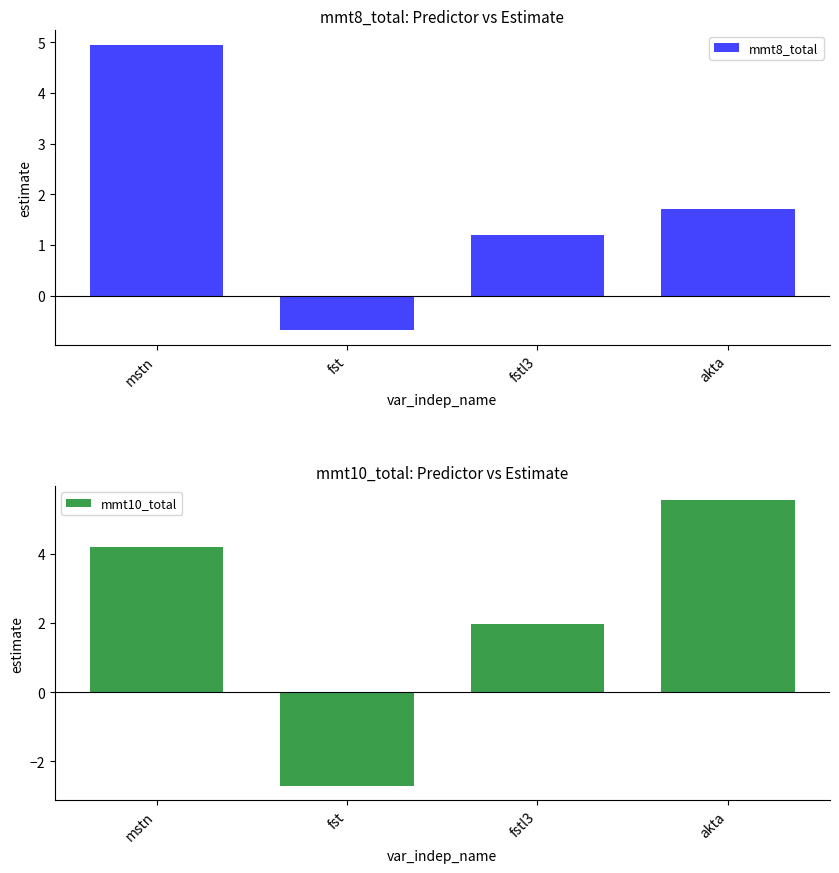

At which category is the sum across all series the highest?

mstn